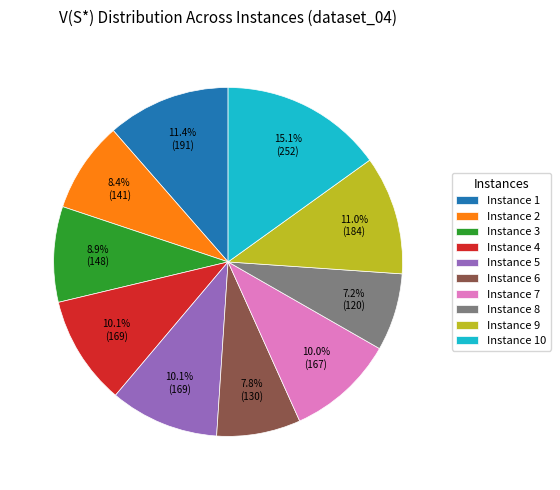

The Instance 6 slice represents 8% of the pie. True or false?

True